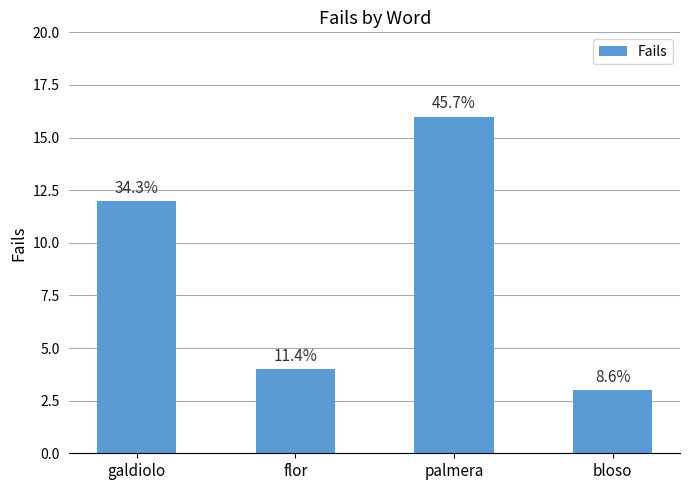

At which label is the value closest to 9?

galdiolo